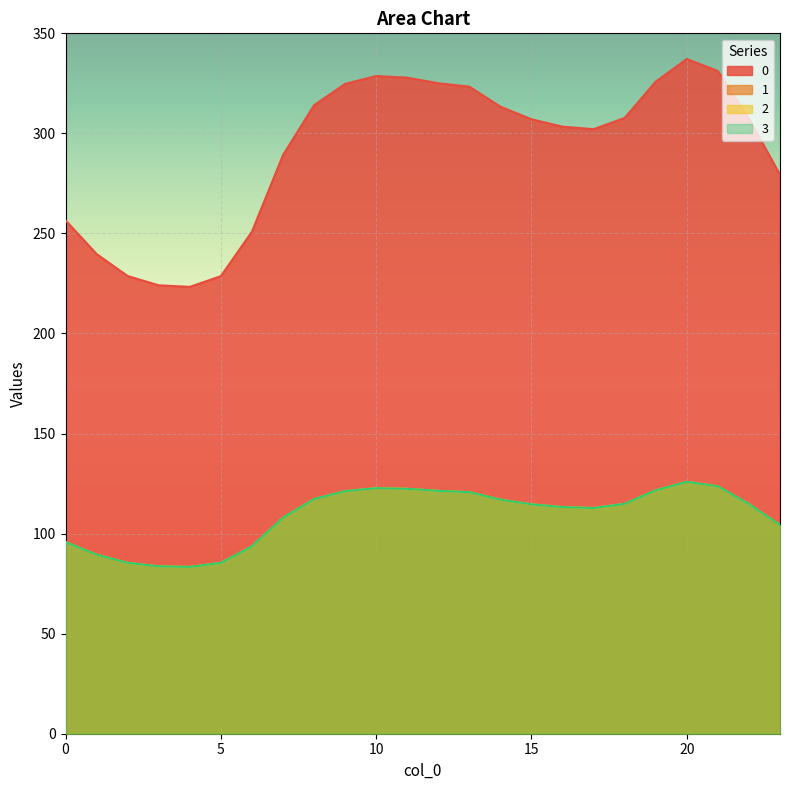

How many data points in 3 are less than 114?

11